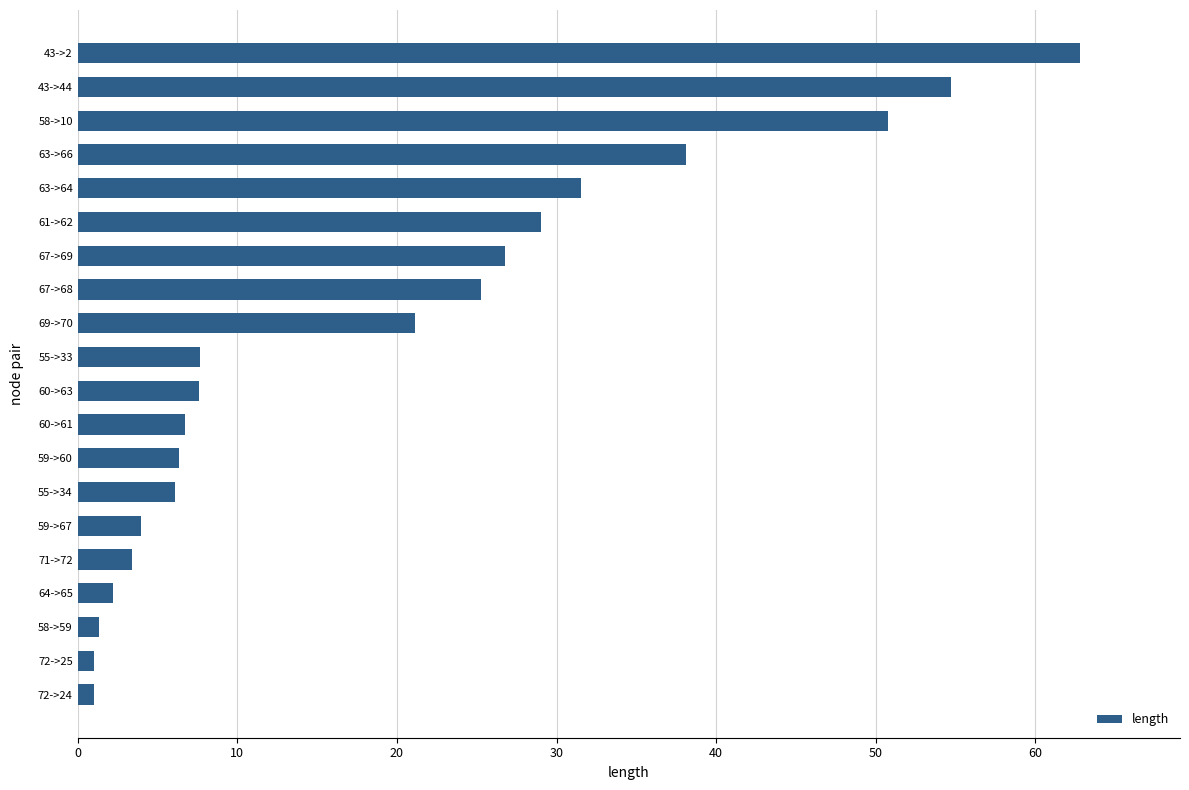

What is the greatest value displayed?

62.8